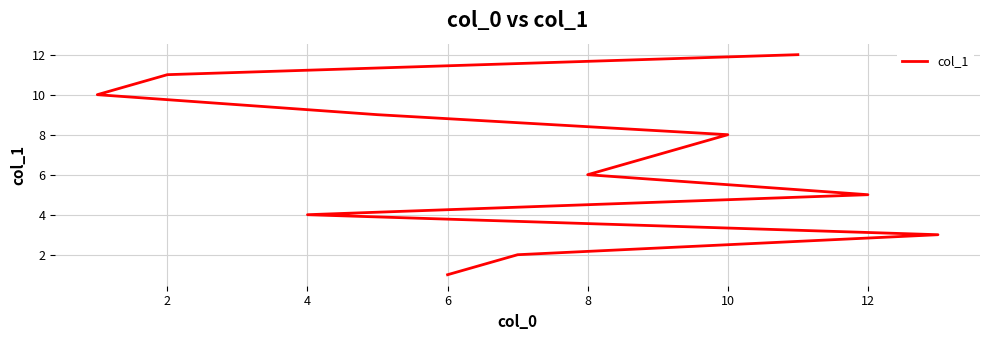

How many data points are less than 7?

6